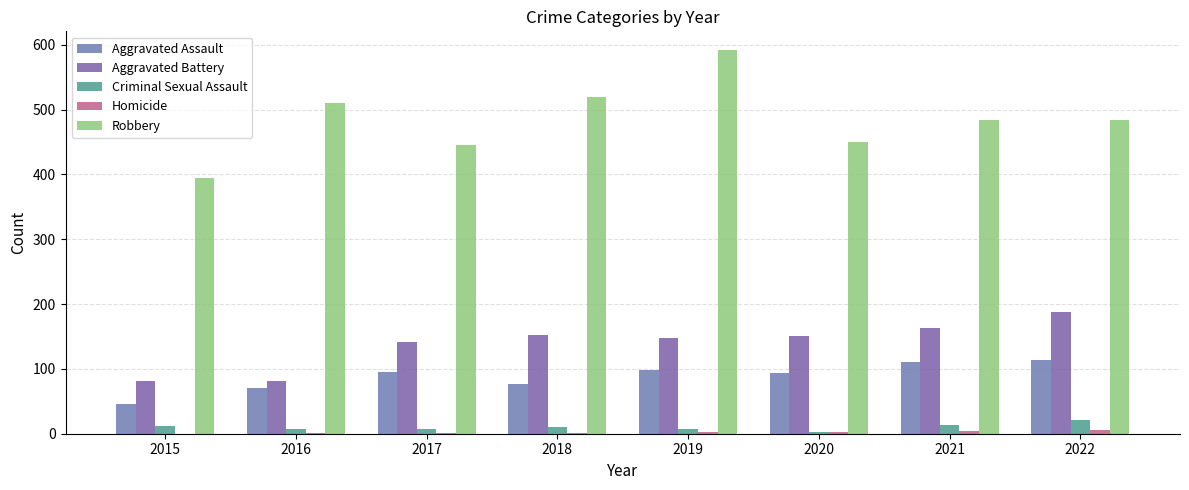

Reading right to left, what are all the values shown in this chart?

Aggravated Assault: 113	110	94	98	77	95	71	46
Aggravated Battery: 187	163	150	148	152	142	82	82
Criminal Sexual Assault: 21	14	3	8	11	8	8	12
Homicide: 5	4	3	2	1	1	1	0
Robbery: 484	484	450	591	519	446	510	395